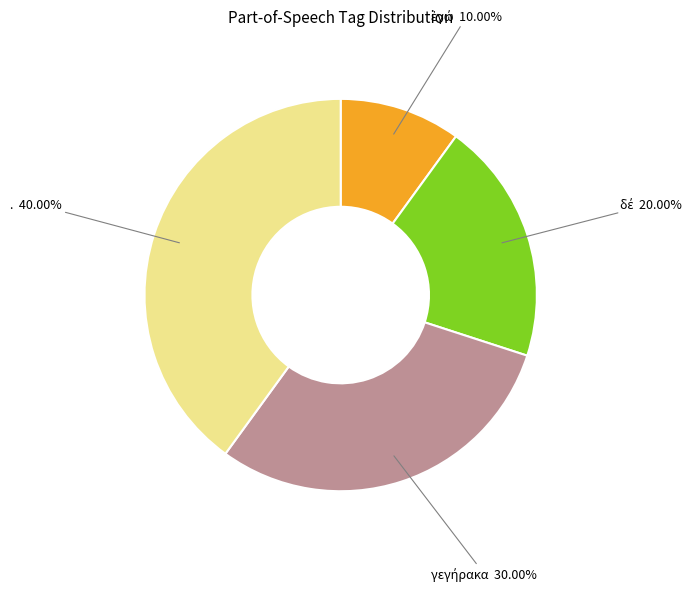

Is there any slice that represents more than half of the pie?

No